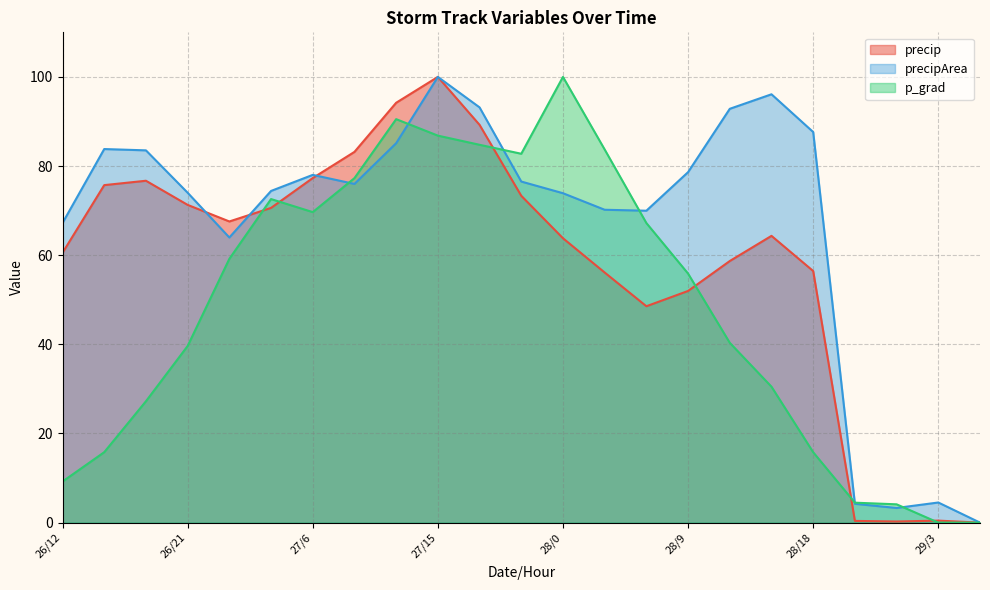

True or false: precipArea has more than 0 points higher than both neighbors.

True